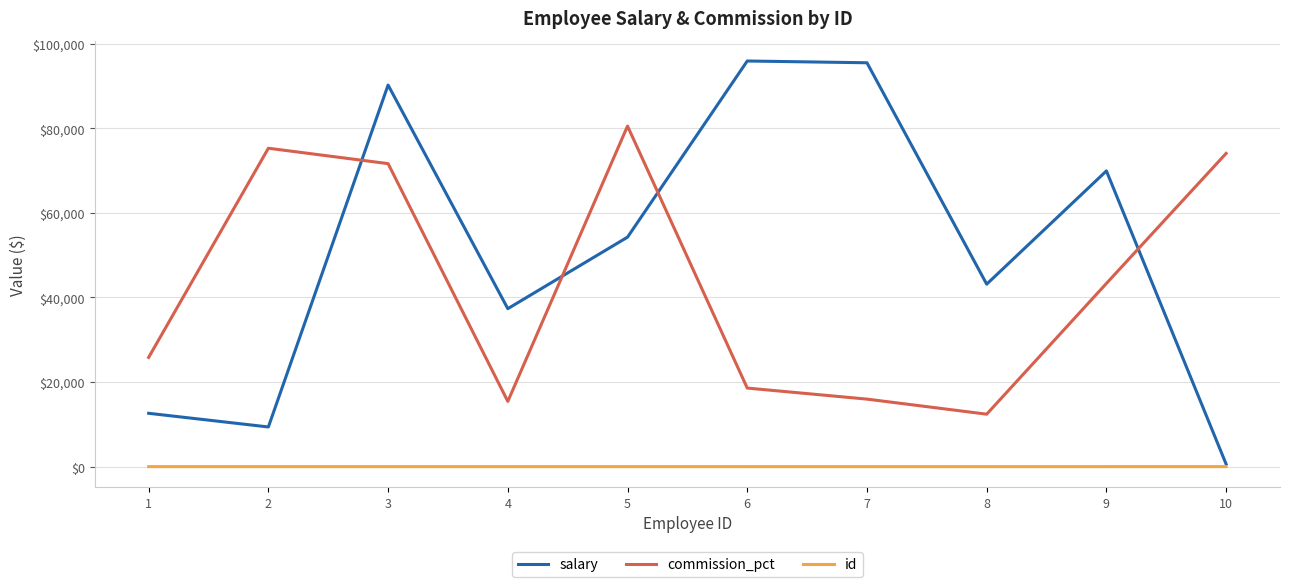

True or false: commission_pct and salary cross at least once.

True